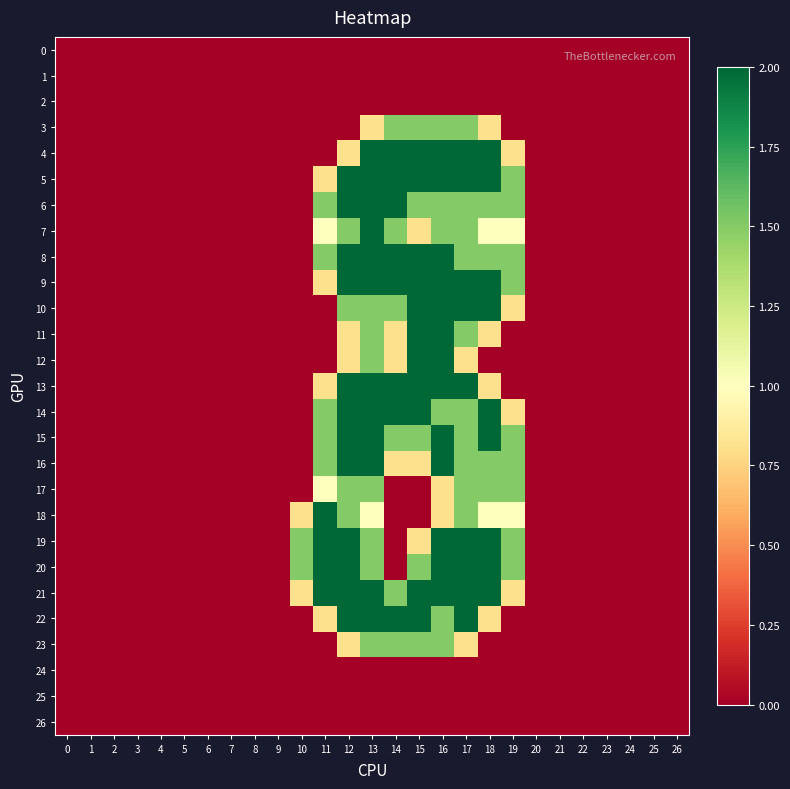

Which series has the largest total across all categories?

21